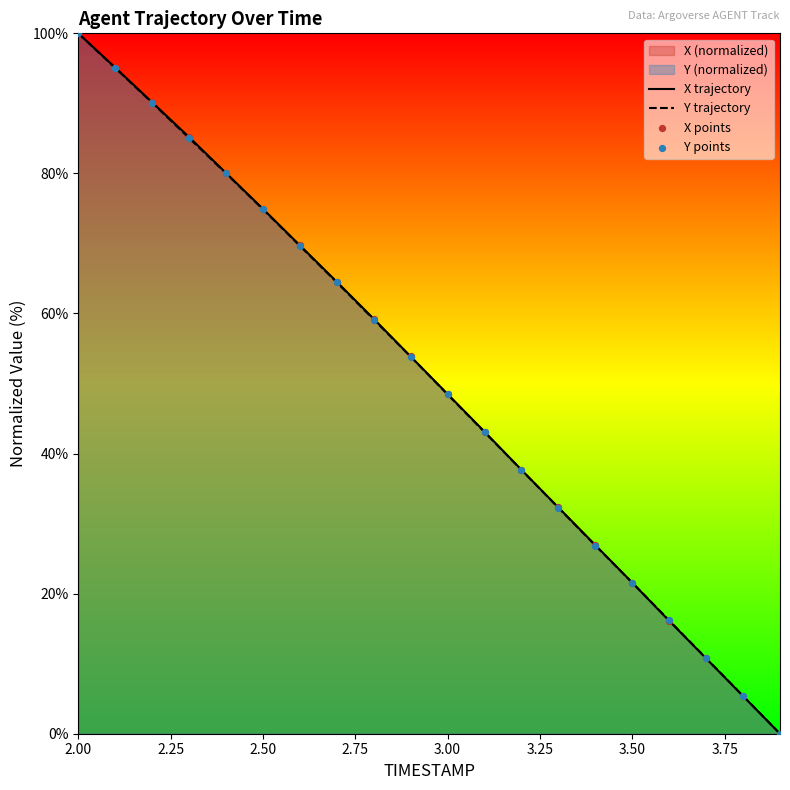

Which series contains the lowest Y value?

X trajectory